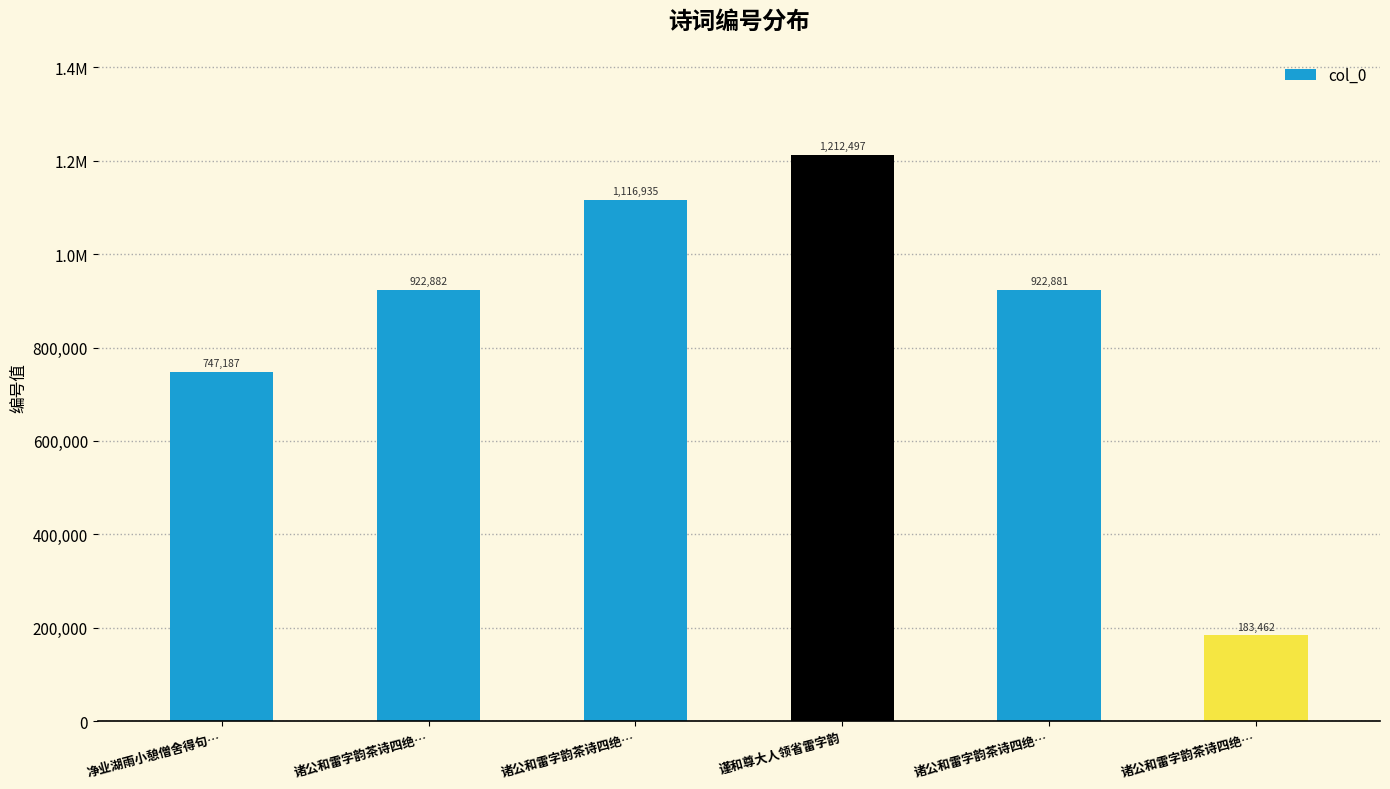

True or false: the data shows 1212497 at 谨和尊大人领省雷字韵.

True